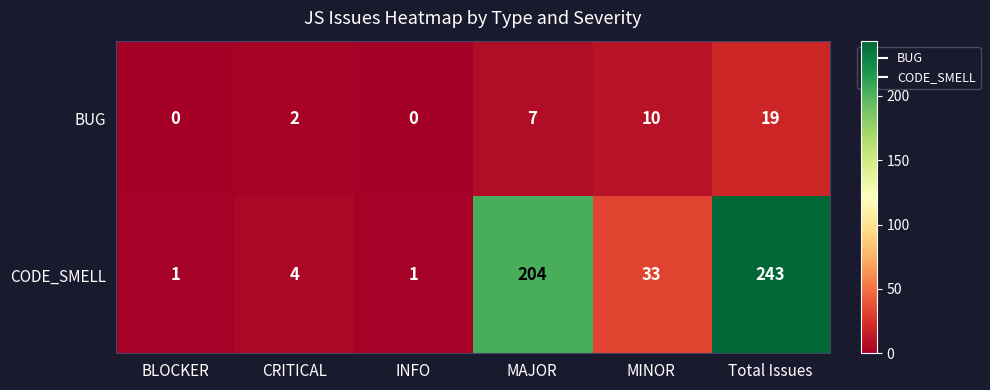

What is the sum of the CODE_SMELL values at INFO and CRITICAL?

5